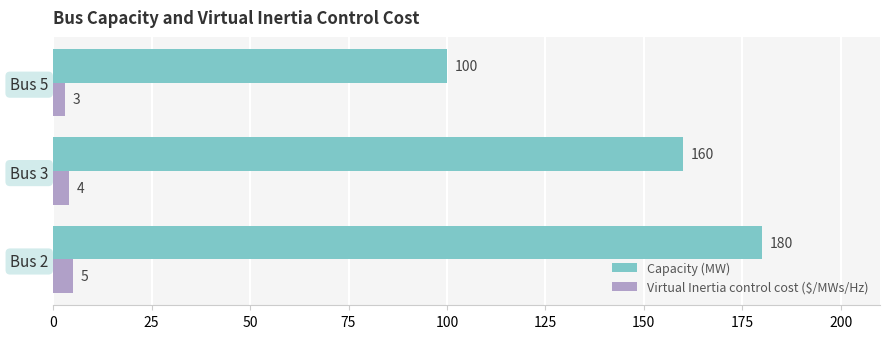

Which series has the largest total across all categories?

Capacity (MW)